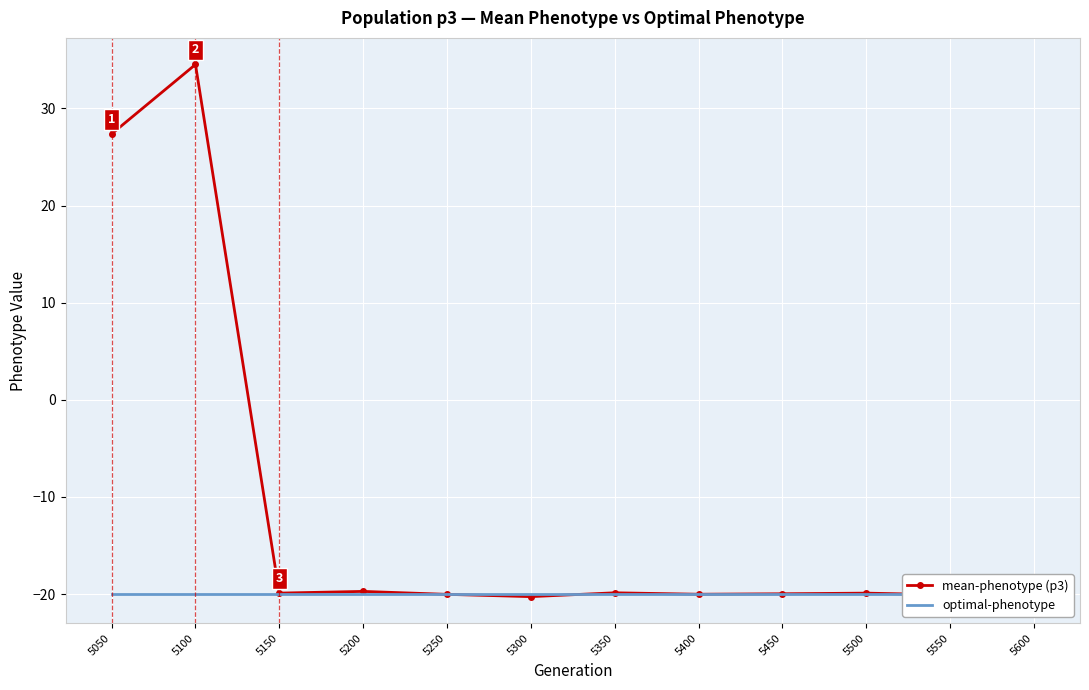

What is the total value across all series at 5050?

7.4